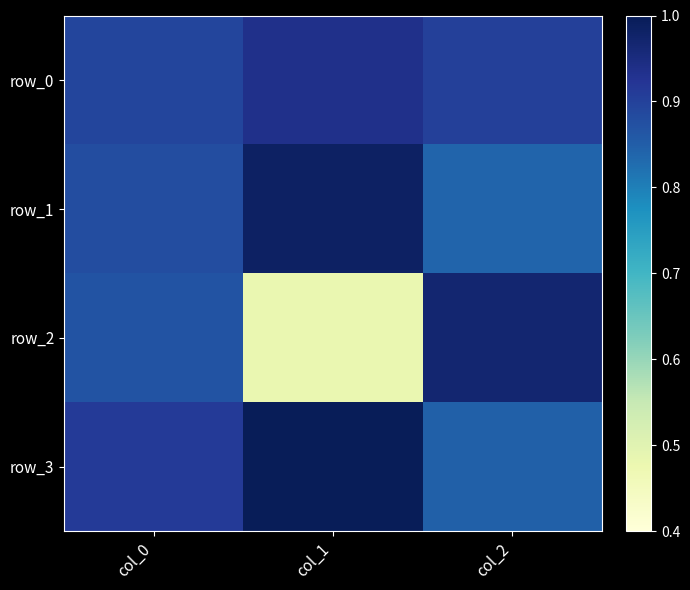

The row_0 series shows 1.5 at col_0. True or false?

False